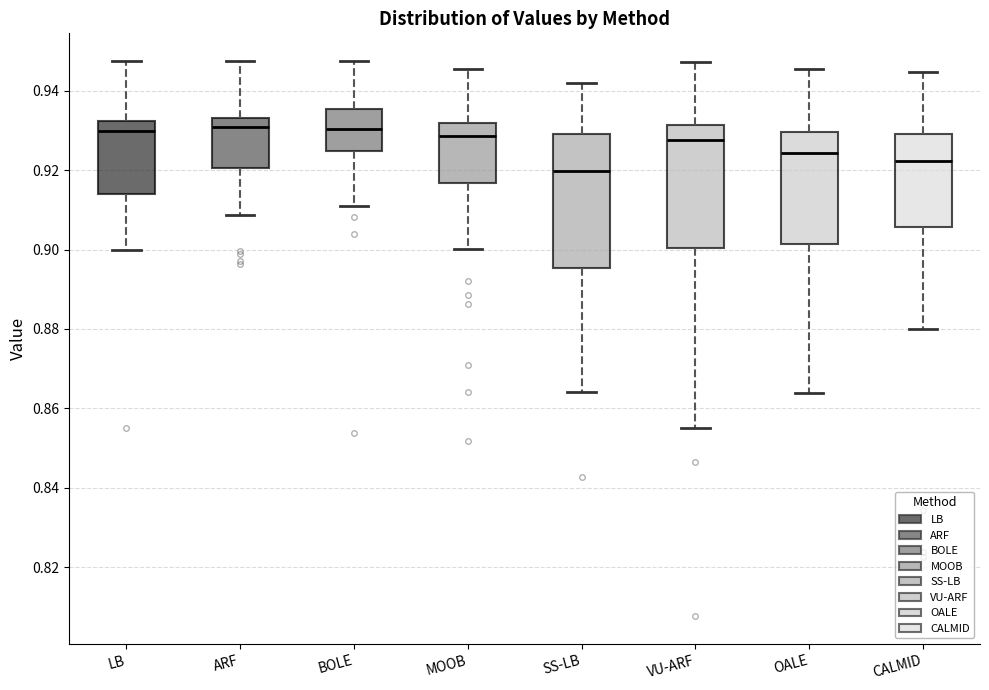

Reading left to right, transcribe this box plot: for each box, give where its median line is, the range the box spans, and where its two whiskers end, as read against the y-axis. The values are not printed on the chart, so give them approximately, as read against the axis.

LB: median 0.930, box 0.914 to 0.932, whiskers 0.900 to 0.948
ARF: median 0.930, box 0.920 to 0.934, whiskers 0.908 to 0.948
BOLE: median 0.930, box 0.924 to 0.936, whiskers 0.912 to 0.948
MOOB: median 0.928, box 0.916 to 0.932, whiskers 0.900 to 0.946
SS-LB: median 0.920, box 0.896 to 0.928, whiskers 0.864 to 0.942
VU-ARF: median 0.928, box 0.900 to 0.932, whiskers 0.854 to 0.948
OALE: median 0.924, box 0.902 to 0.930, whiskers 0.864 to 0.946
CALMID: median 0.922, box 0.906 to 0.930, whiskers 0.880 to 0.944